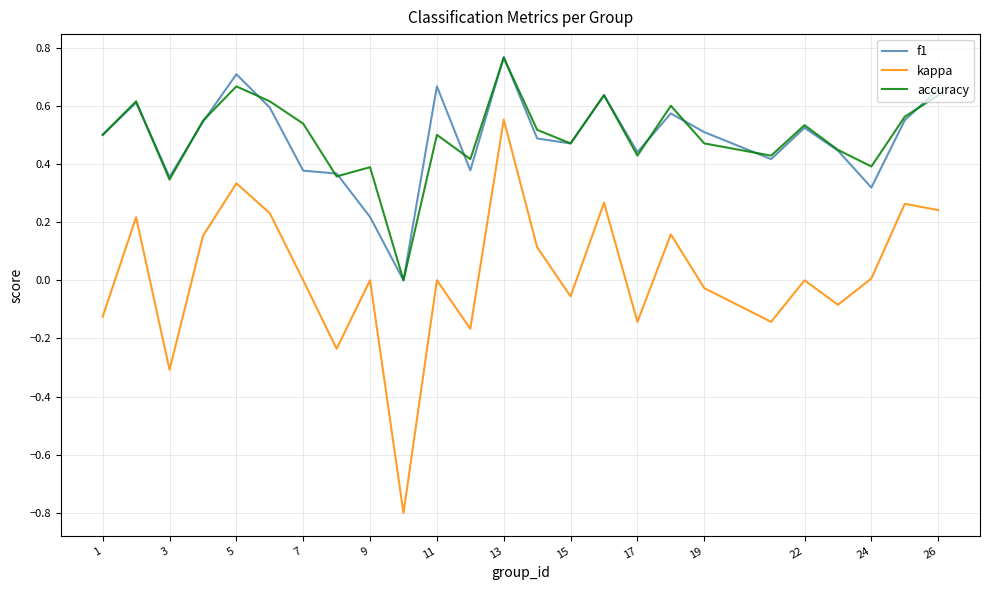

Which series has the widest spread of values?

kappa